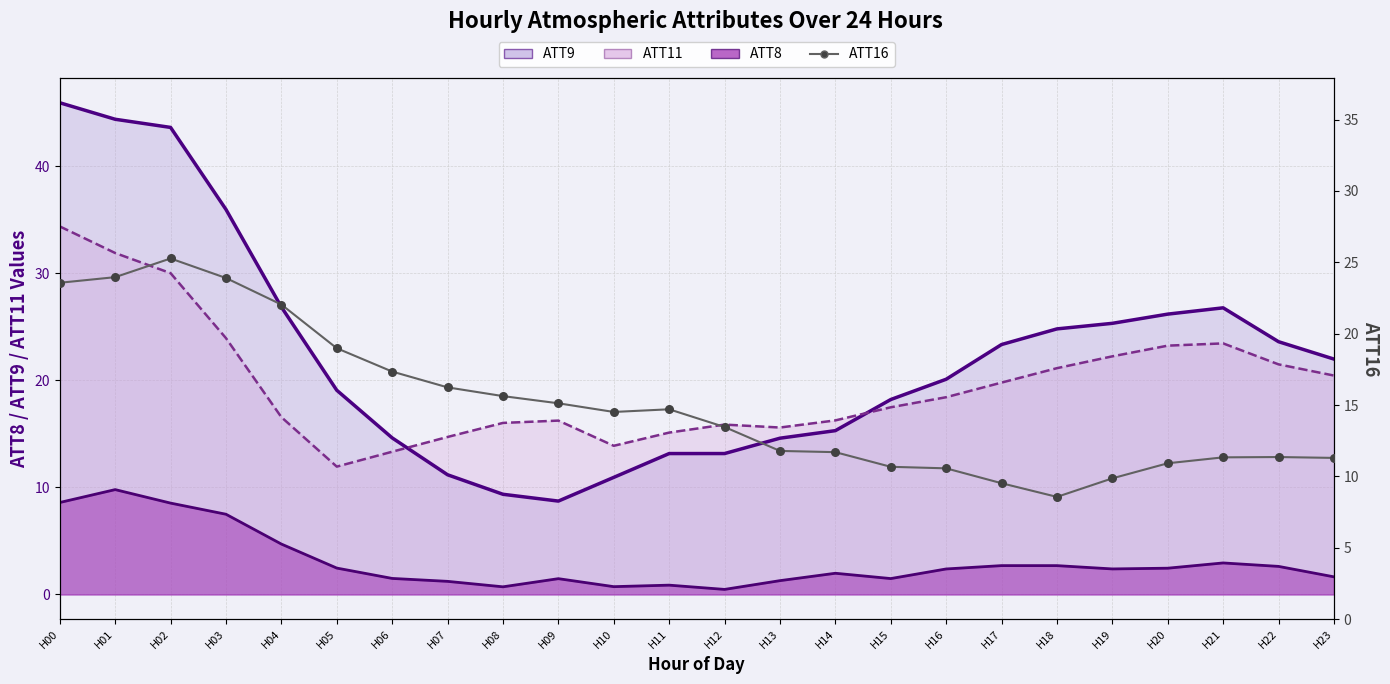

Which series reaches the maximum Y coordinate?

ATT9 (line)